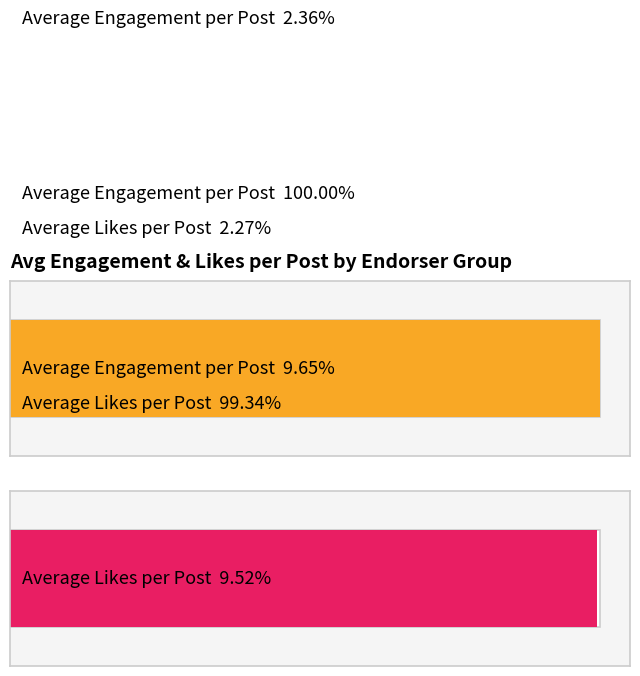

Rank the series by their maximum value, from lowest to highest.

avg_like_post, avg_engage_post